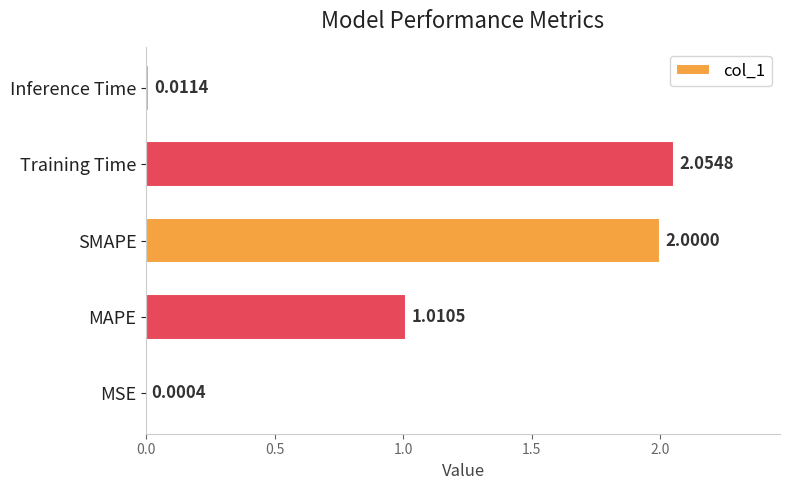

Which label corresponds to the largest value in the chart?

Training Time